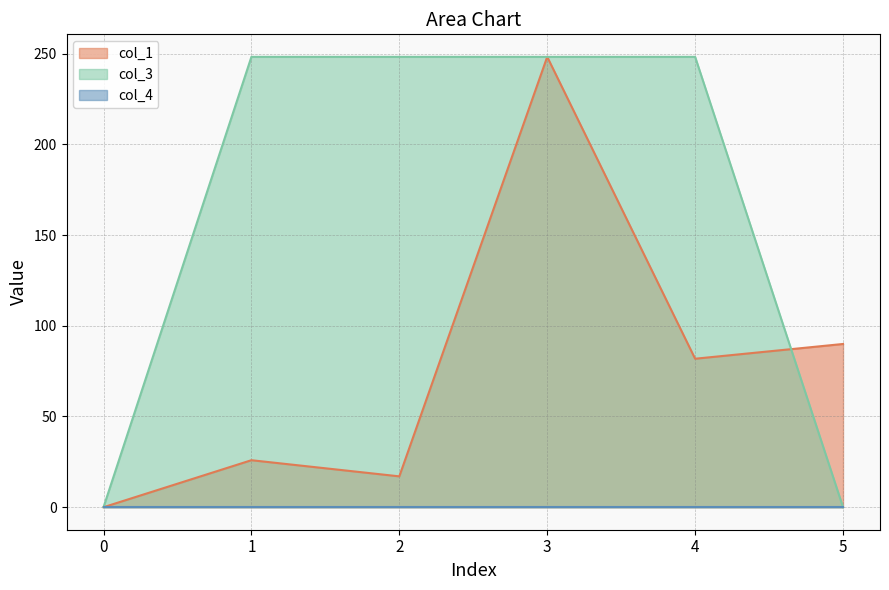

Is it true that col_1 equals 0.0 at 0?

True